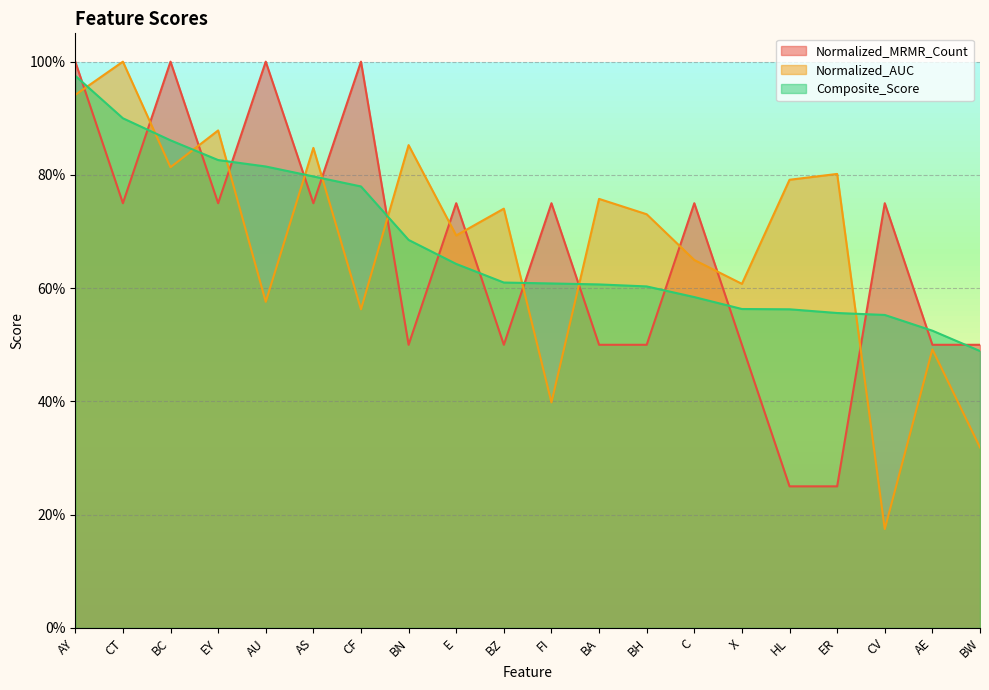

True or false: Composite_Score has a value of 0.3 at E.

False